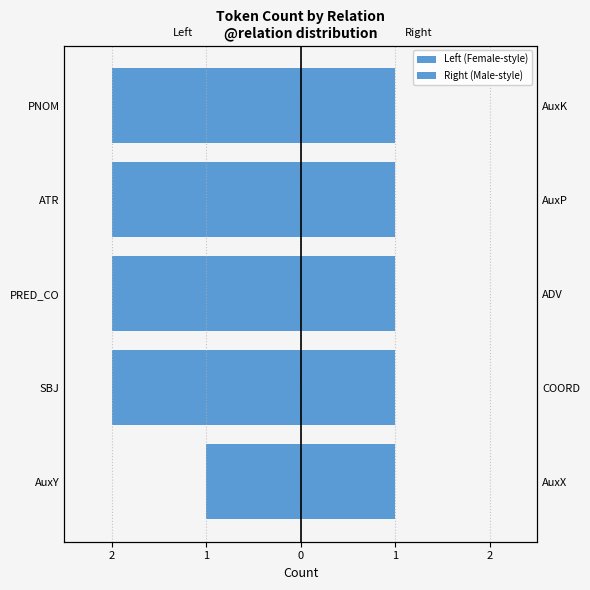

Are the bars horizontal?

Yes